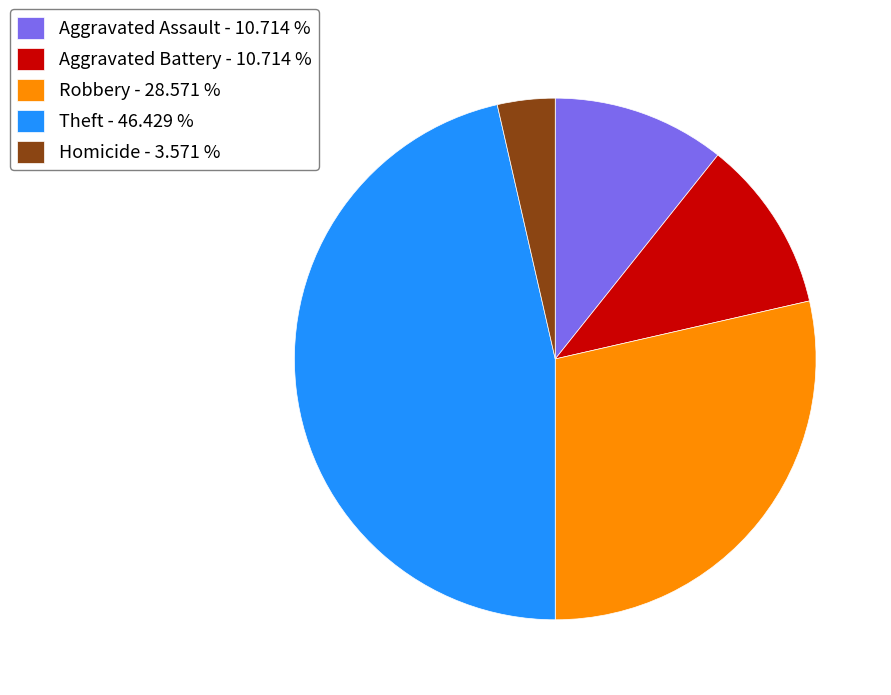

Is there a majority slice in this chart?

No